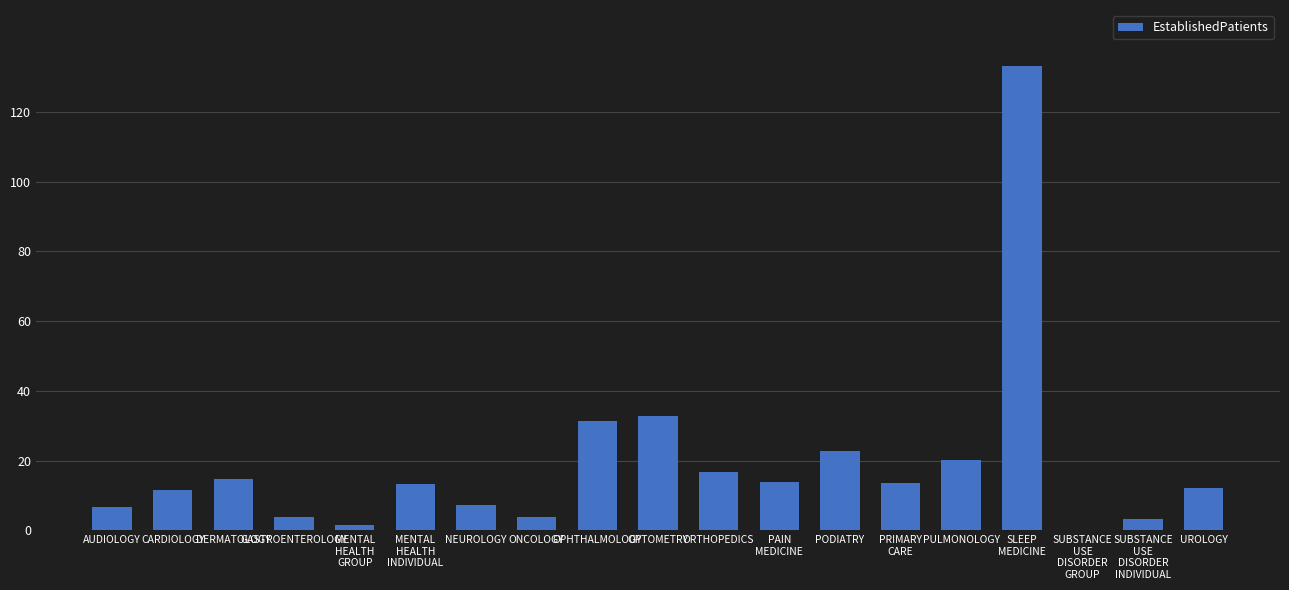

True or false: the data shows 9.3 at OPTOMETRY.

False